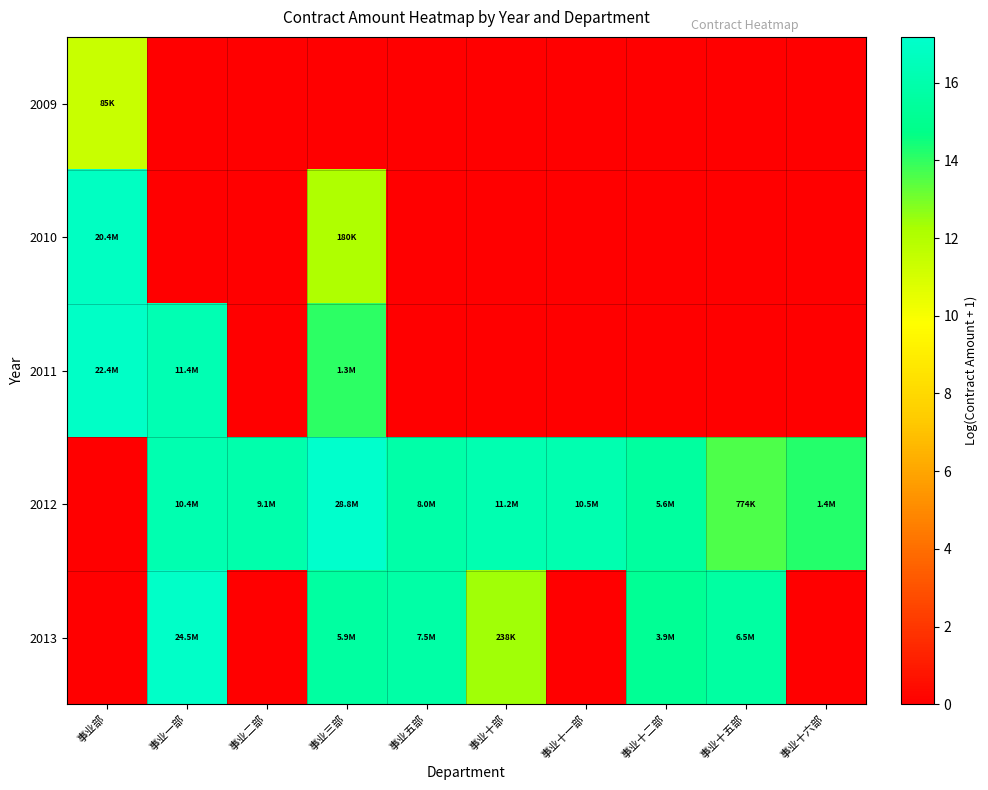

Between 事业部 and 事业三部, which series saw the biggest shift?

2012